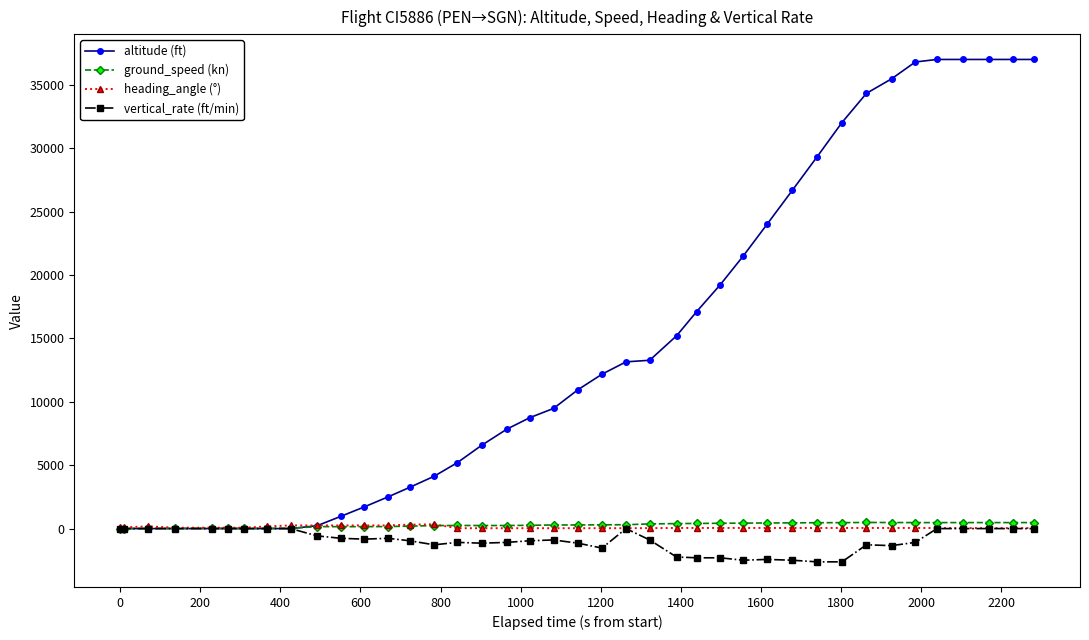

How many lines are shown in the chart?

4